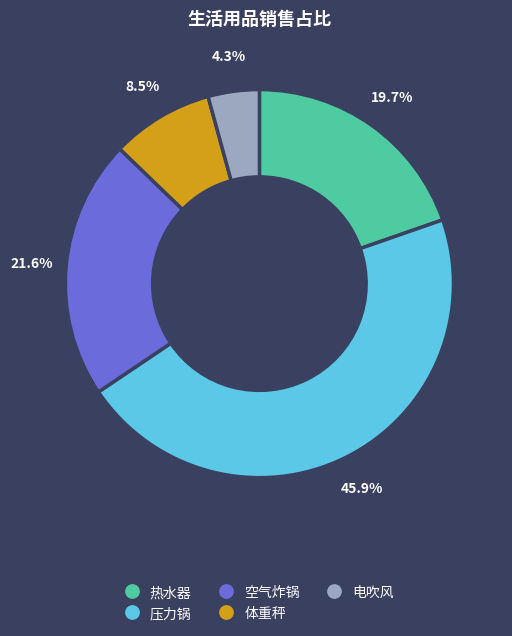

Rank the categories by value from lowest to highest.

电吹风, 体重秤, 热水器, 空气炸锅, 压力锅